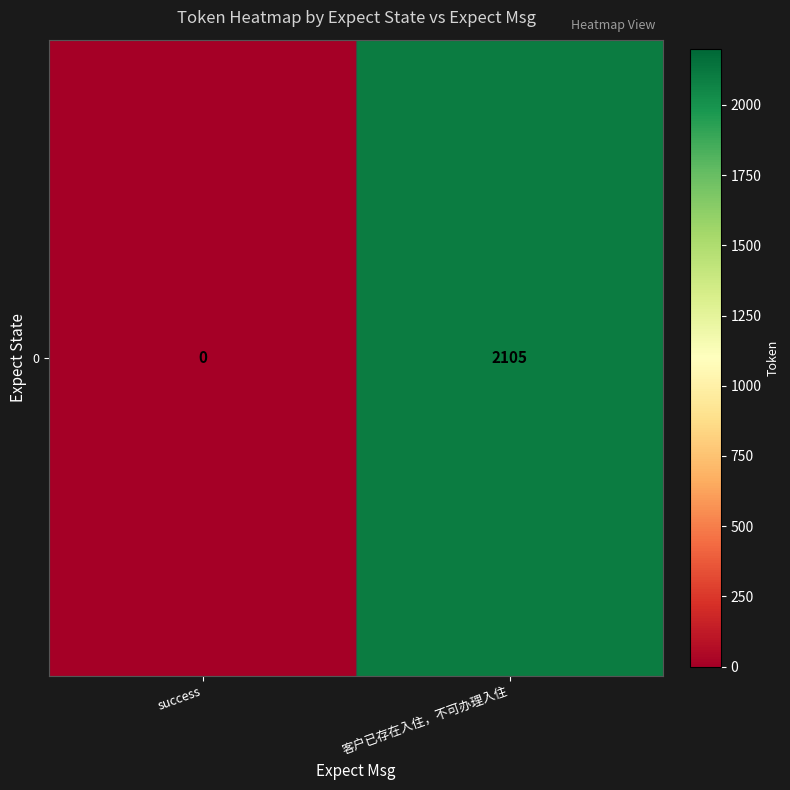

What is the difference between the values at success and 客户已存在入住，不可办理入住?

2105